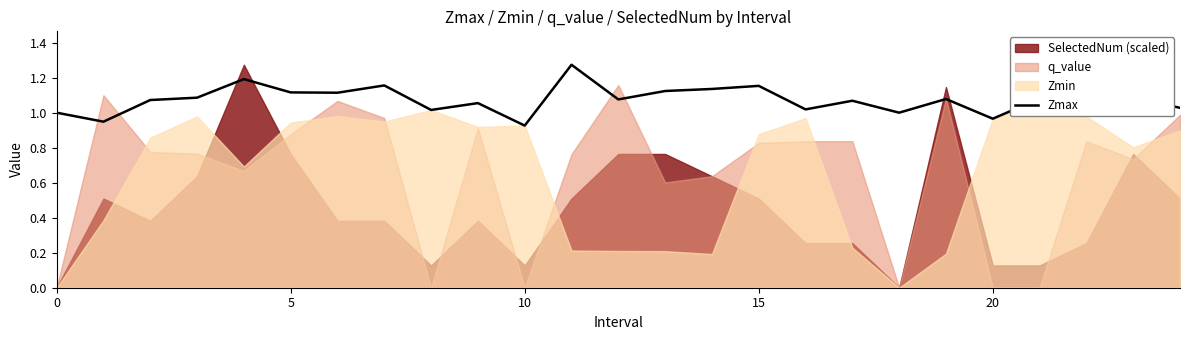

Which category has the lowest value across all series?

10